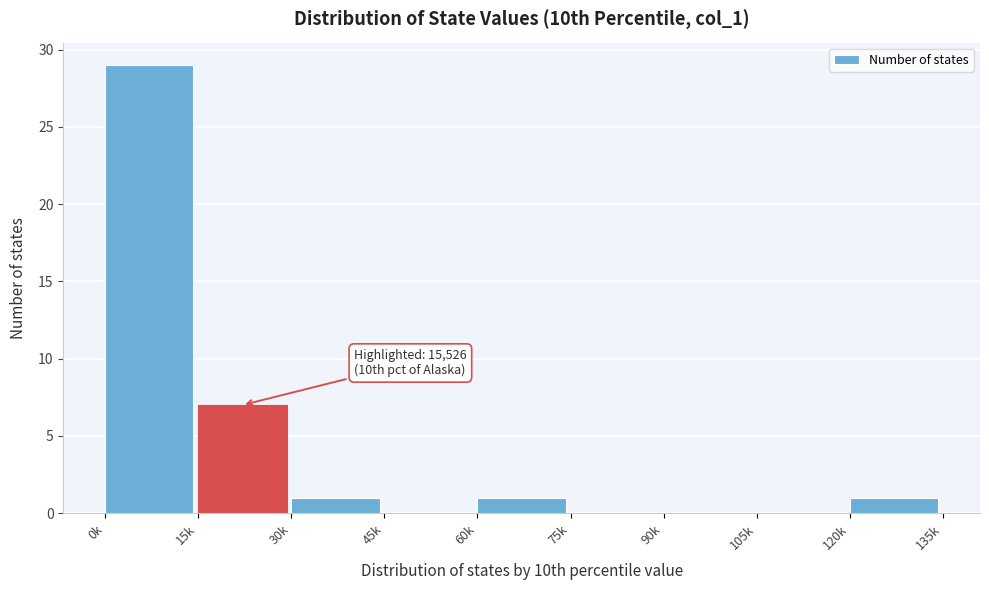

Reading left to right, what are all the values shown in this chart?

0k=29	15k=7	30k=1	45k=0	60k=1	75k=0	90k=0	105k=0	120k=1